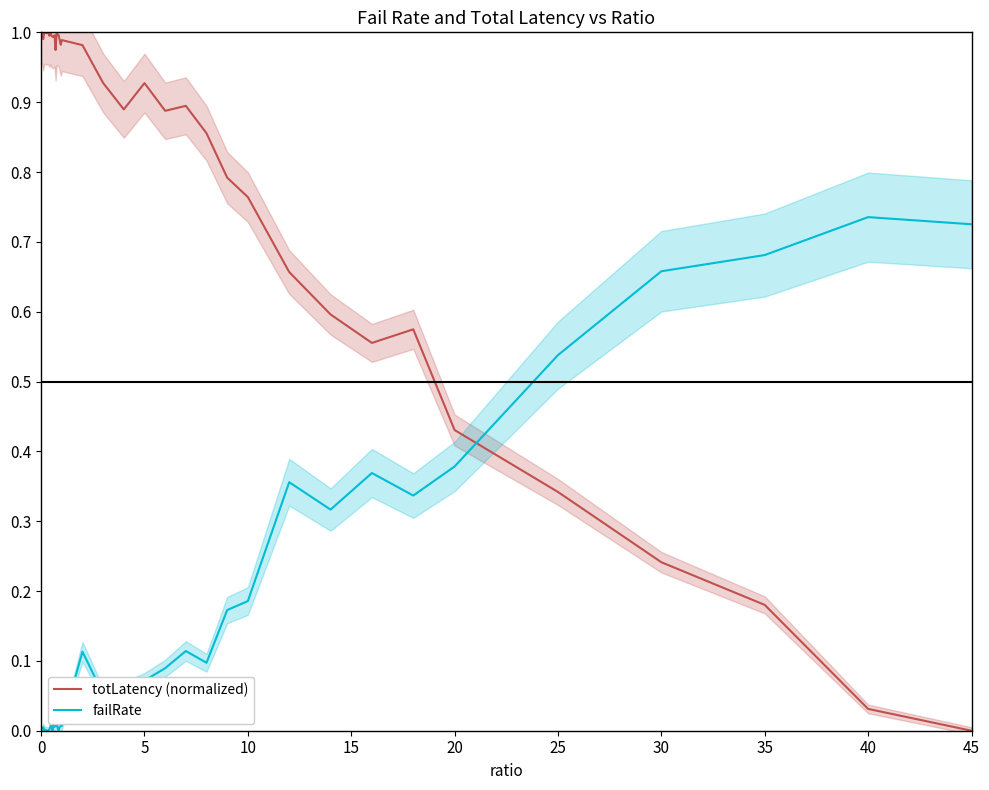

List the series in order of their peak value, lowest first.

failRate, totLatency (normalized)